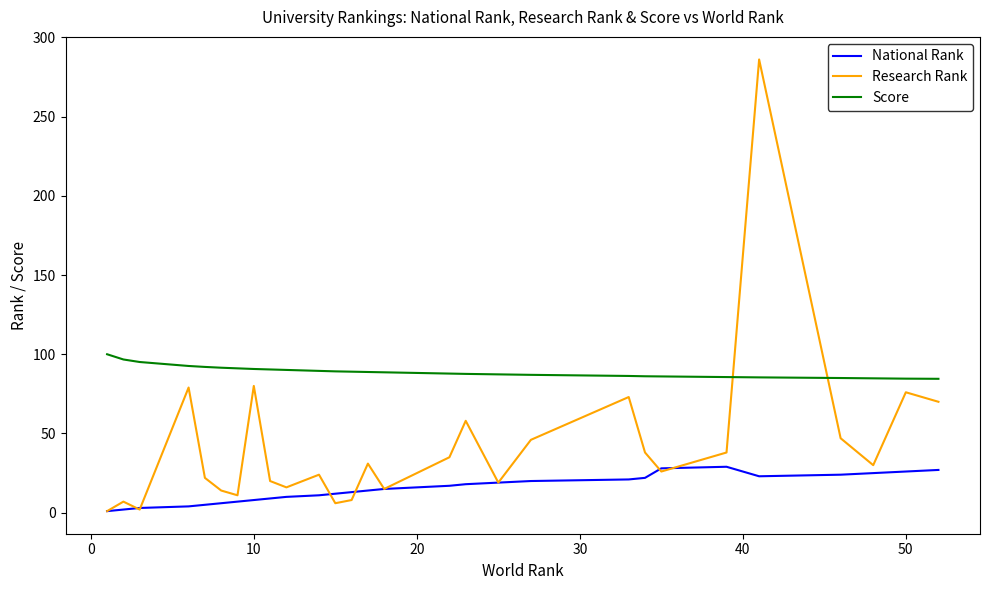

True or false: Research Rank and National Rank cross at least once.

True